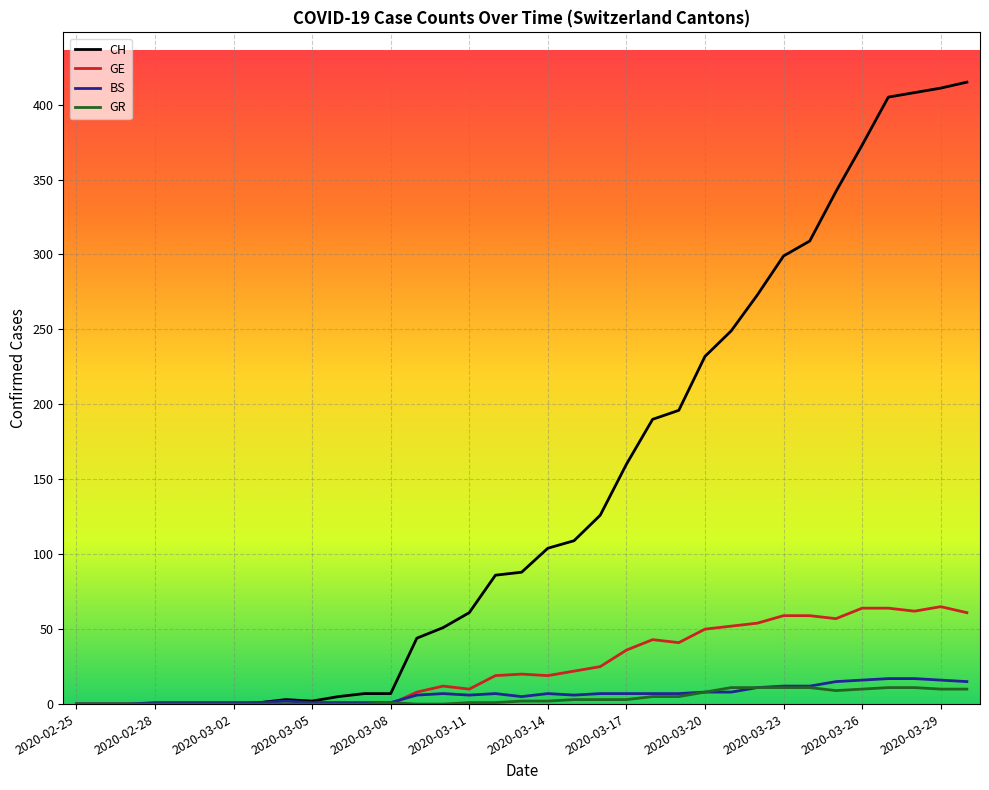

Which series has the largest range (max minus min)?

CH